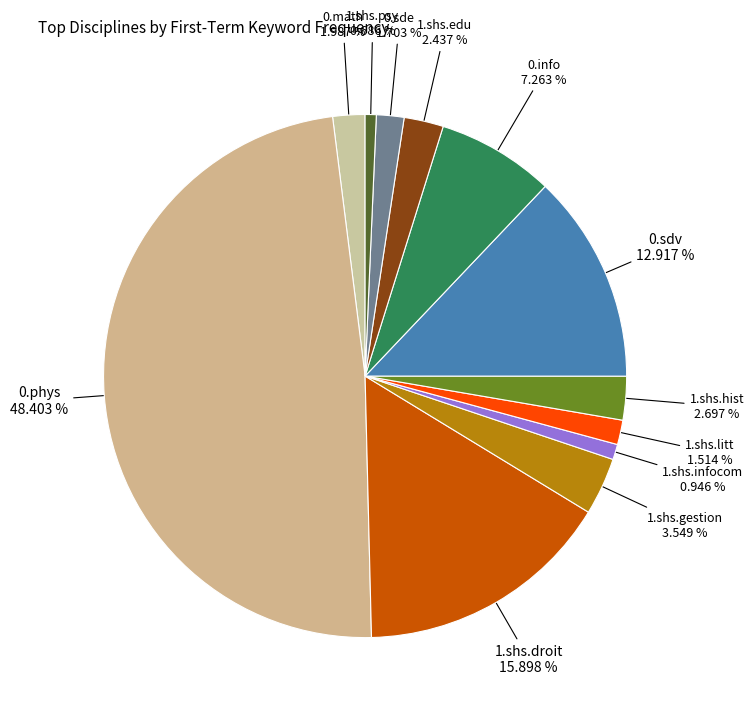

Count the number of slices in the pie.

12